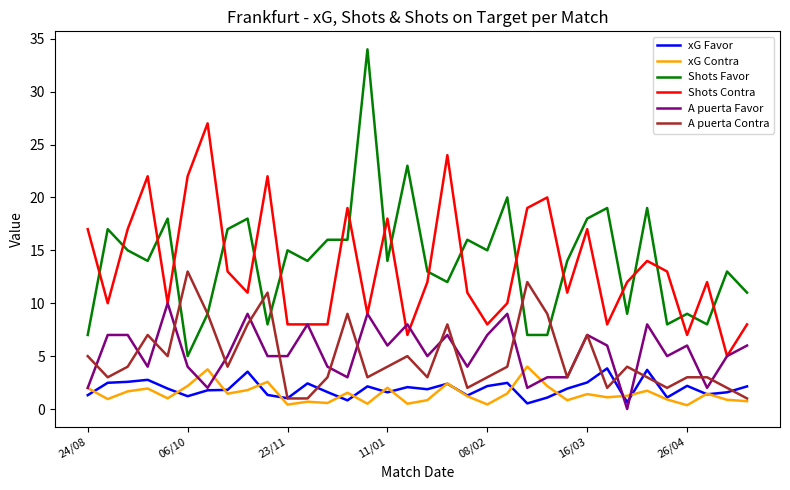

True or false: A puerta Contra and xG Favor cross at least once.

True